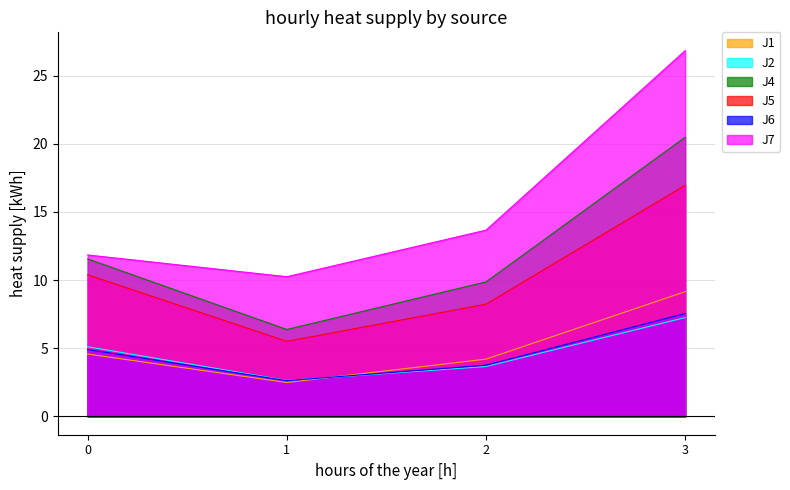

True or false: J7 and J4 cross at least once.

False